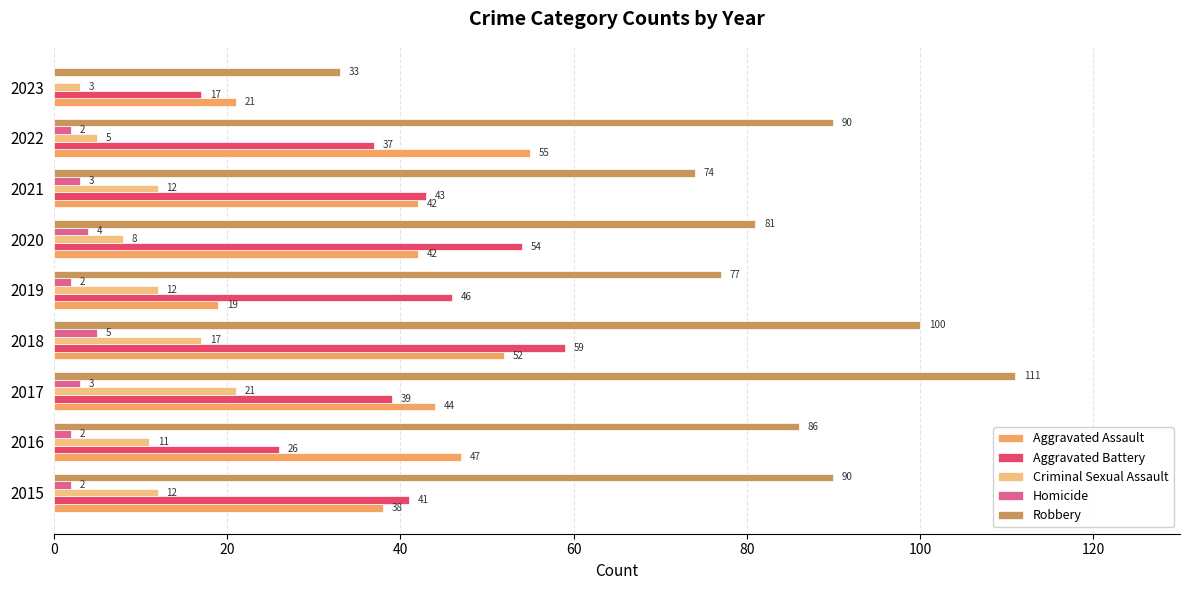

True or false: Aggravated Assault has a value of 42 at 2020.

True